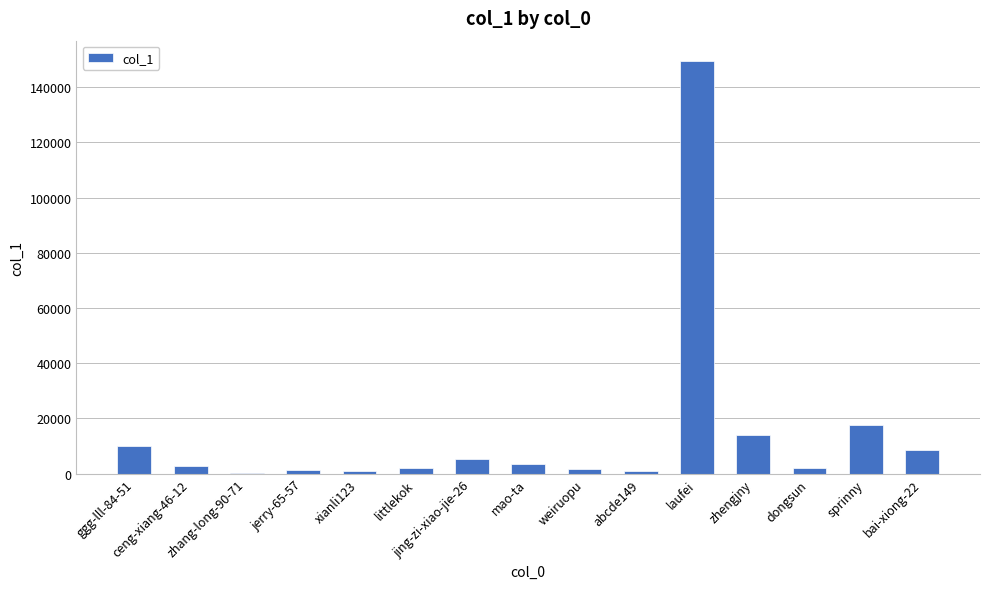

The value at zhengjny is 22113. True or false?

False